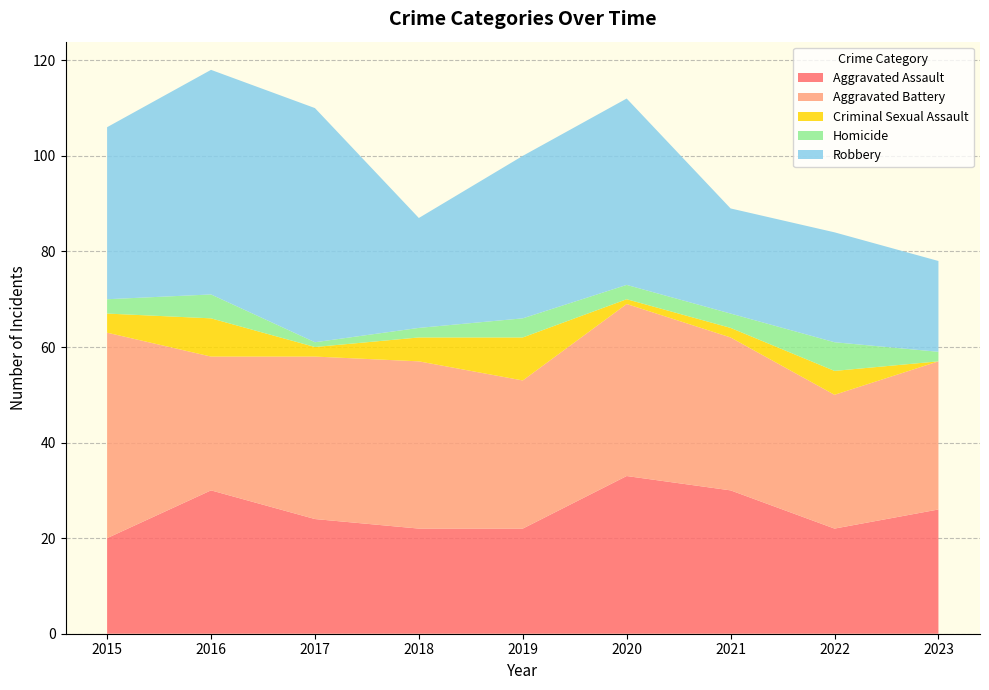

Reading right to left, extract all data points from this chart.

Aggravated Assault: 26	22	30	33	22	22	24	30	20
Aggravated Battery: 31	28	32	36	31	35	34	28	43
Criminal Sexual Assault: 0	5	2	1	9	5	2	8	4
Homicide: 2	6	3	3	4	2	1	5	3
Robbery: 19	23	22	39	34	23	49	47	36